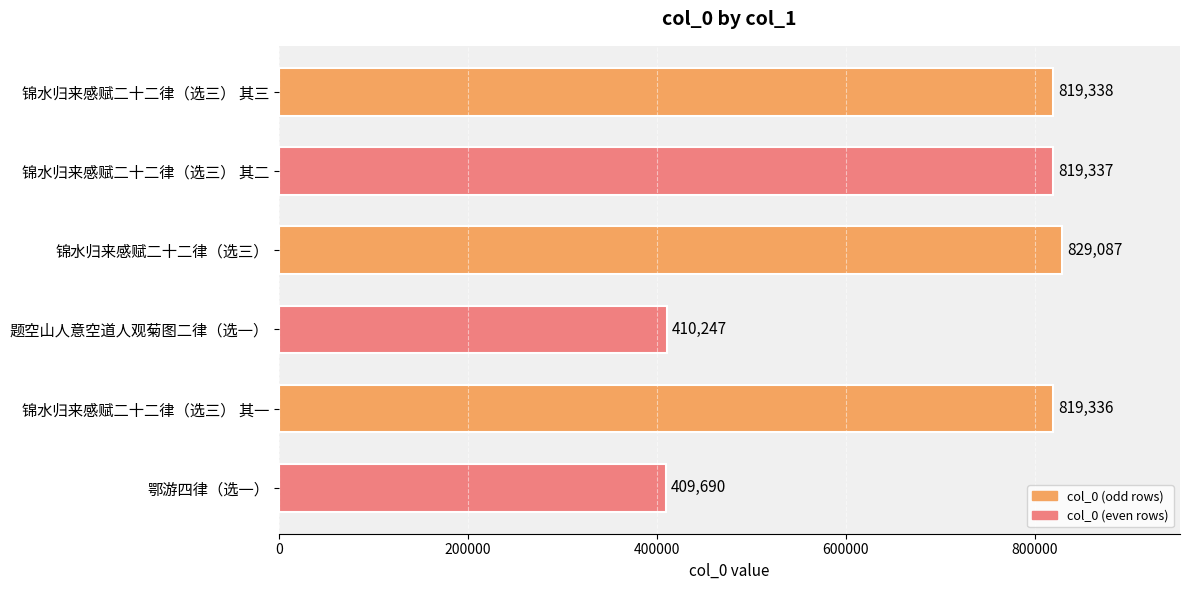

How many values are below 819337?

3